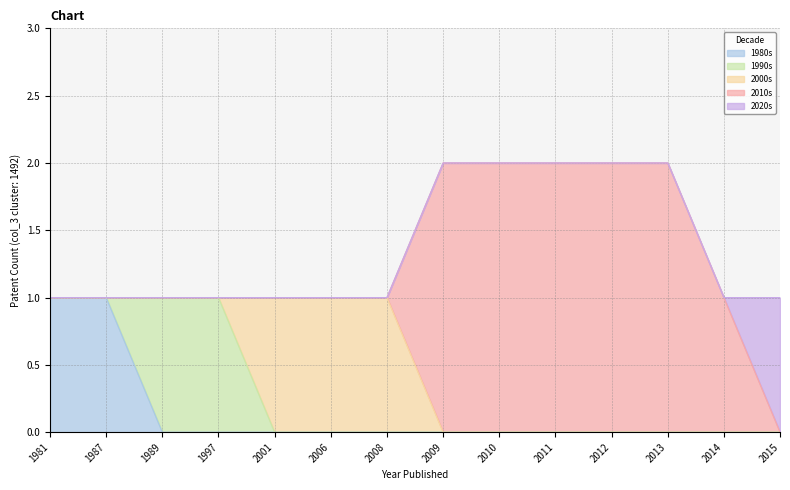

Does the chart have visible grid lines?

Yes